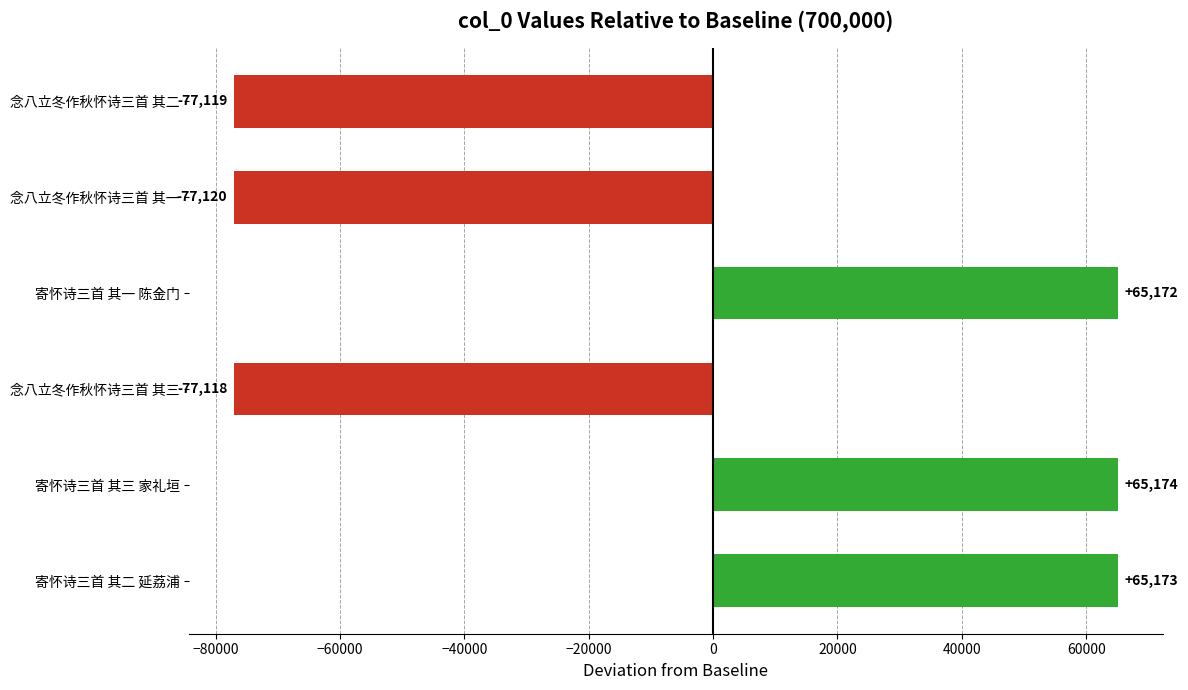

How many values are below zero?

3